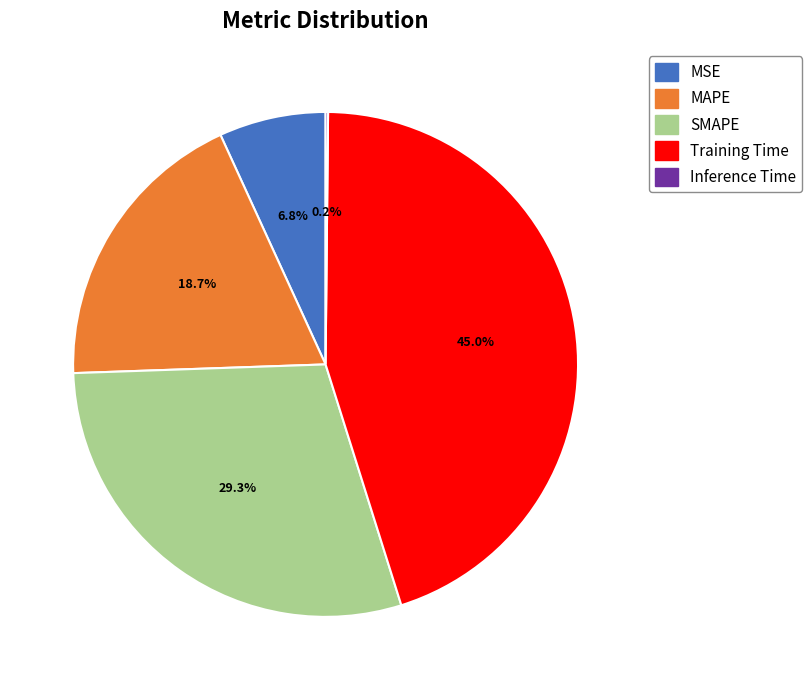

Which slice is the largest?

Training Time